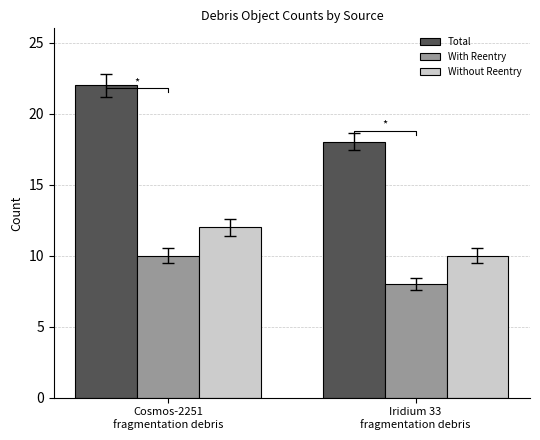

What is the sum of all Total values?

40